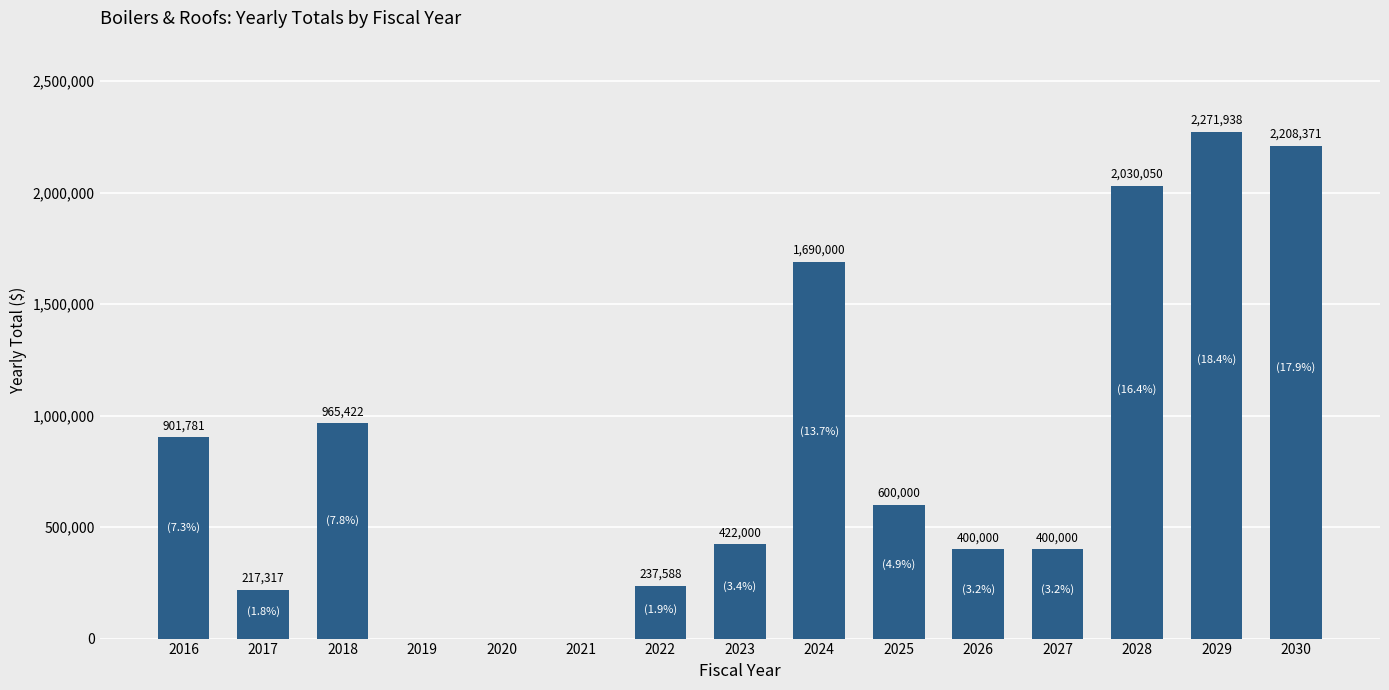

Which category has the highest value across all series?

2029